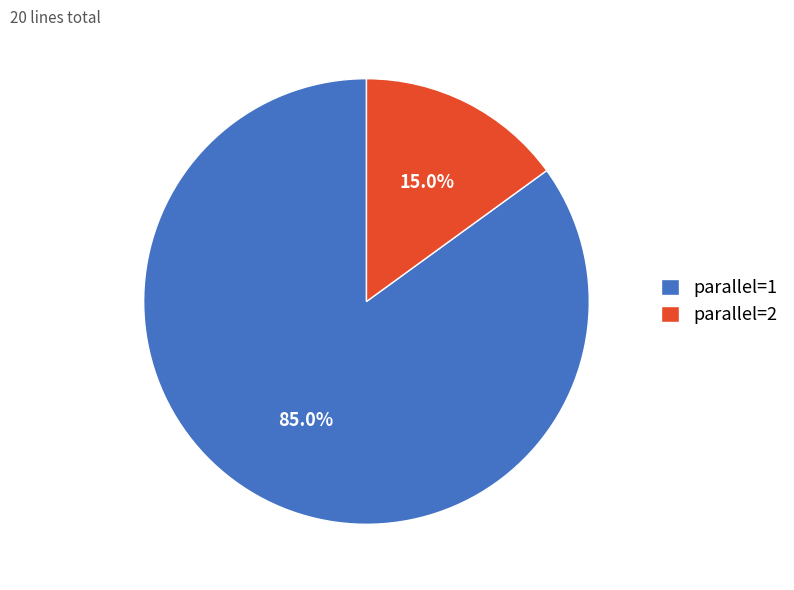

Which slice is the smallest?

parallel=2